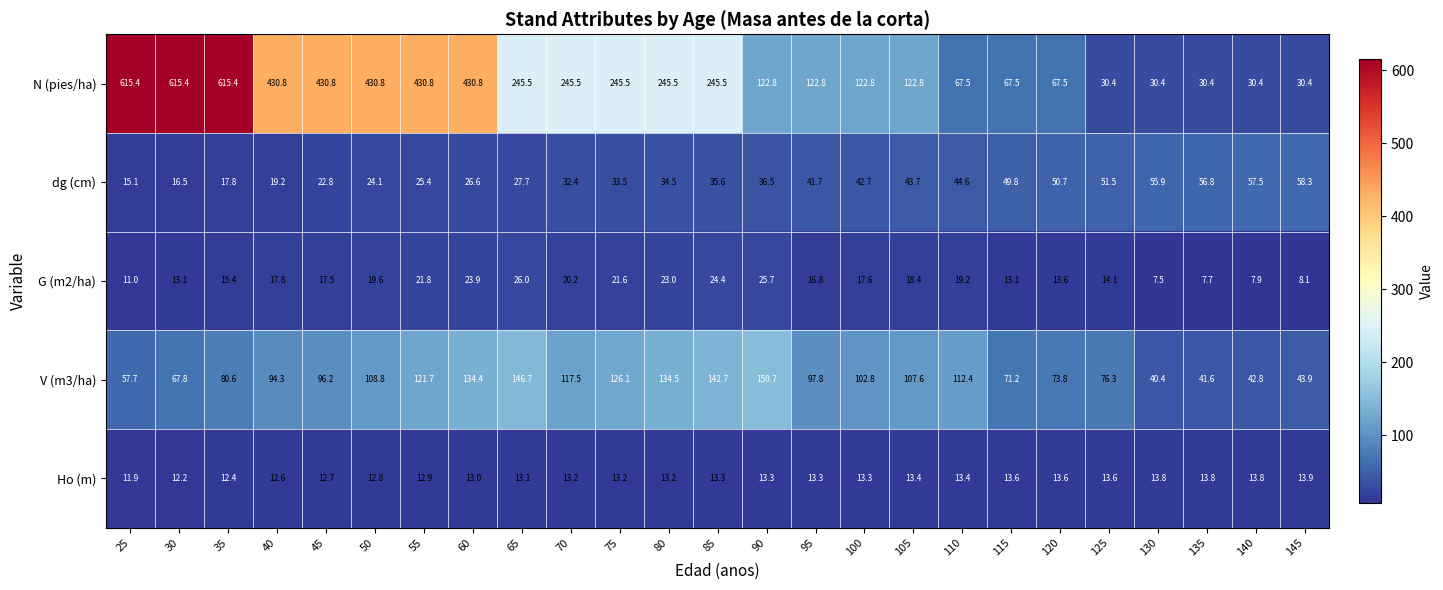

What is the difference between the maximum and minimum values in the Ho (m) series?

2.0